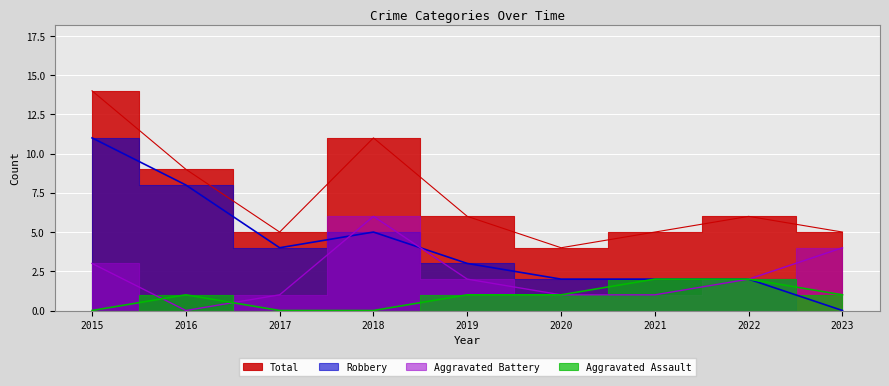

Which series ends up on top after the final intersection of Aggravated Assault and Aggravated Battery?

Aggravated Battery